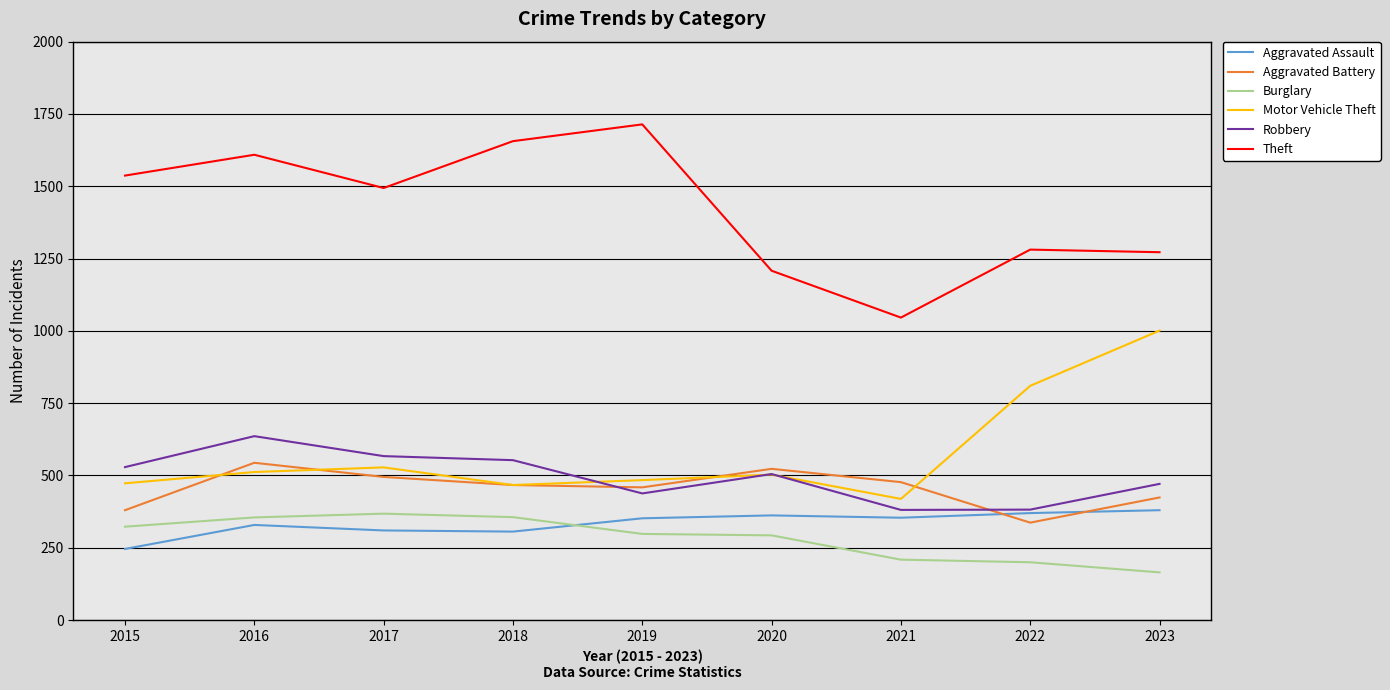

The Theft series shows 1609 at 2016. True or false?

True